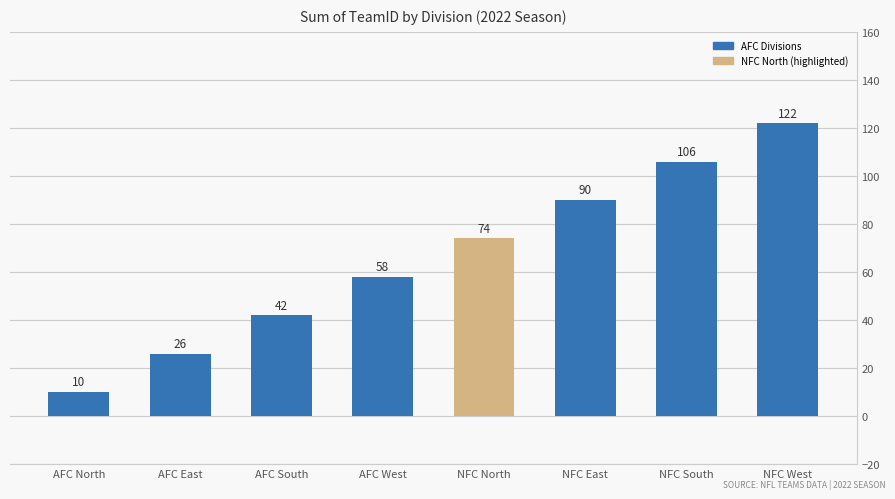

Where is the data nearest to the value 66?

AFC West